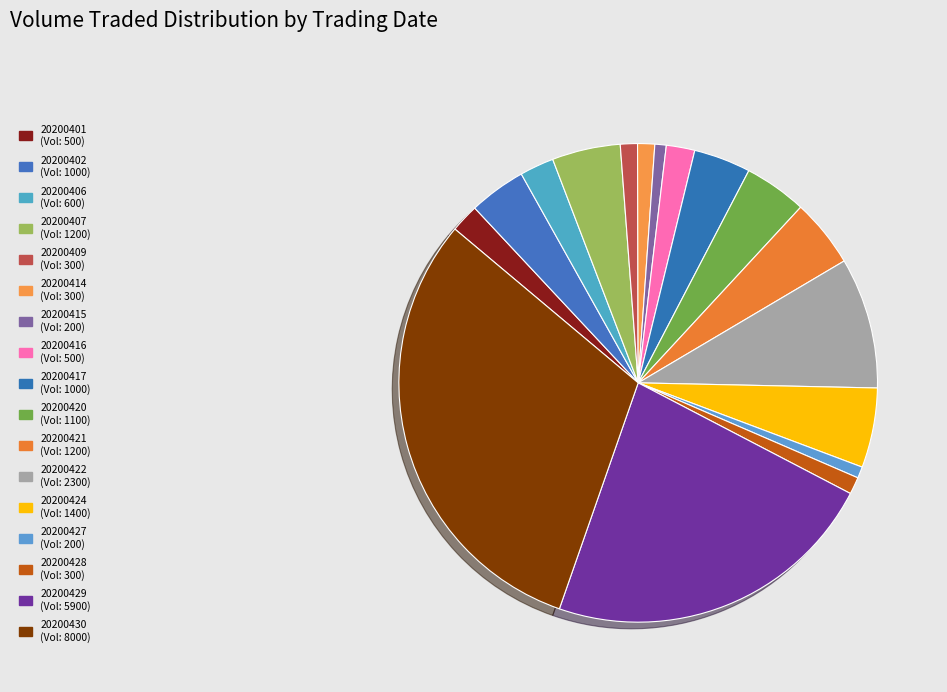

Between 20200424 and 20200409, which is larger?

20200424